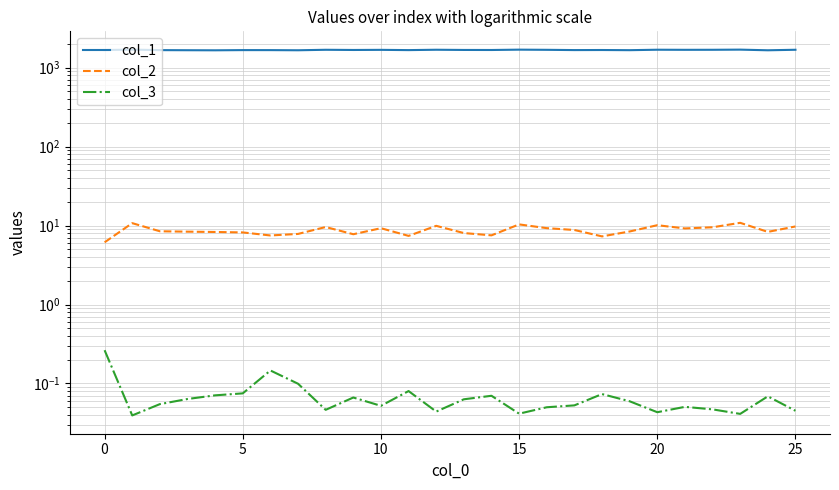

Reading right to left, transcribe all the data shown in this chart.

col_1: 1688.2	1662.8	1694.8	1687.0	1685.4	1690.0	1668.0	1676.0	1672.6	1685.5	1693.6	1676.9	1678.9	1689.1	1671.2	1683.9	1677.9	1687.4	1663.7	1670.8	1671.6	1661.7	1665.7	1670.6	1695.2	1675.5
col_2: 9.8	8.3	10.8	9.5	9.2	10.1	8.4	7.3	8.8	9.3	10.4	7.5	8.0	9.9	7.4	9.3	7.8	9.6	7.8	7.5	8.2	8.3	8.4	8.5	10.7	6.1
col_3: 0.0	0.1	0.0	0.0	0.1	0.0	0.1	0.1	0.1	0.1	0.0	0.1	0.1	0.0	0.1	0.1	0.1	0.0	0.1	0.1	0.1	0.1	0.1	0.1	0.0	0.3